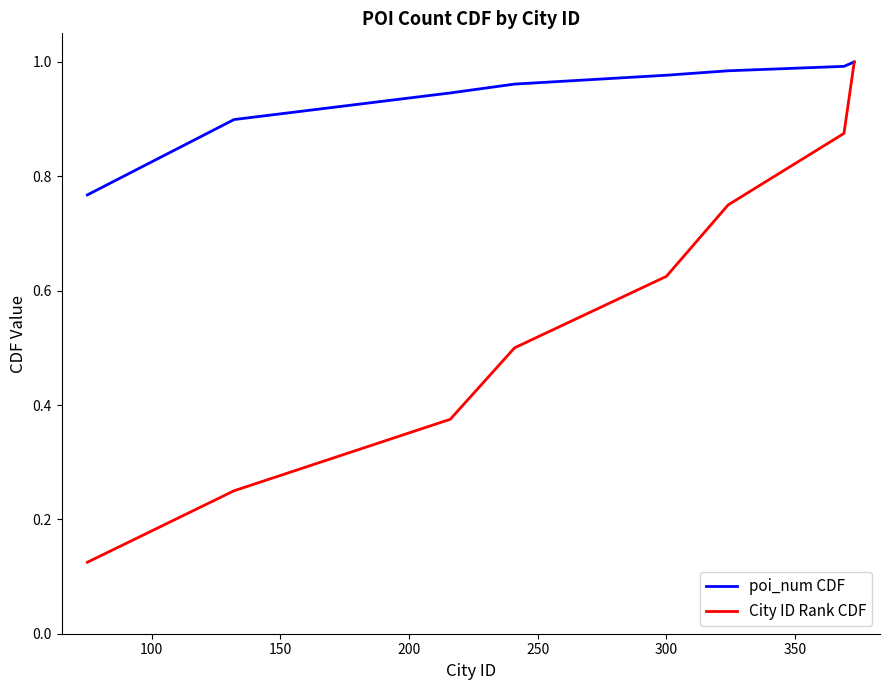

Which series has the largest total across all categories?

poi_num CDF